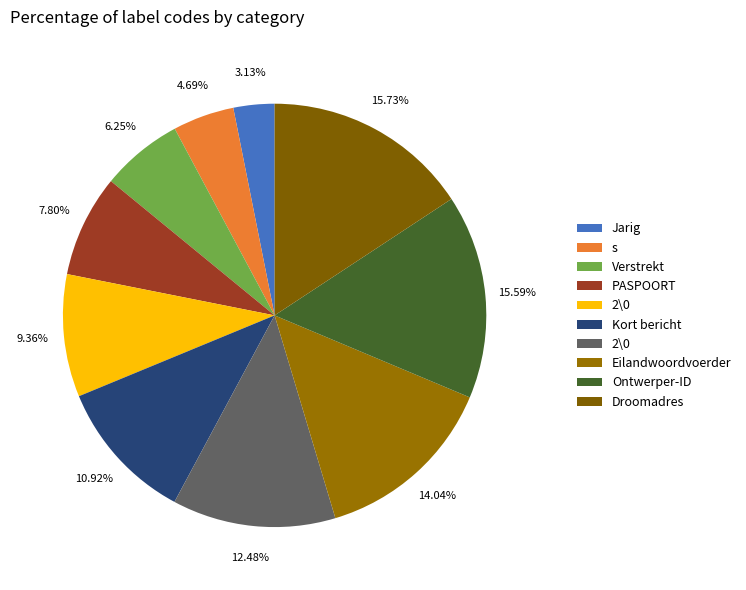

How many segments does this pie chart have?

10